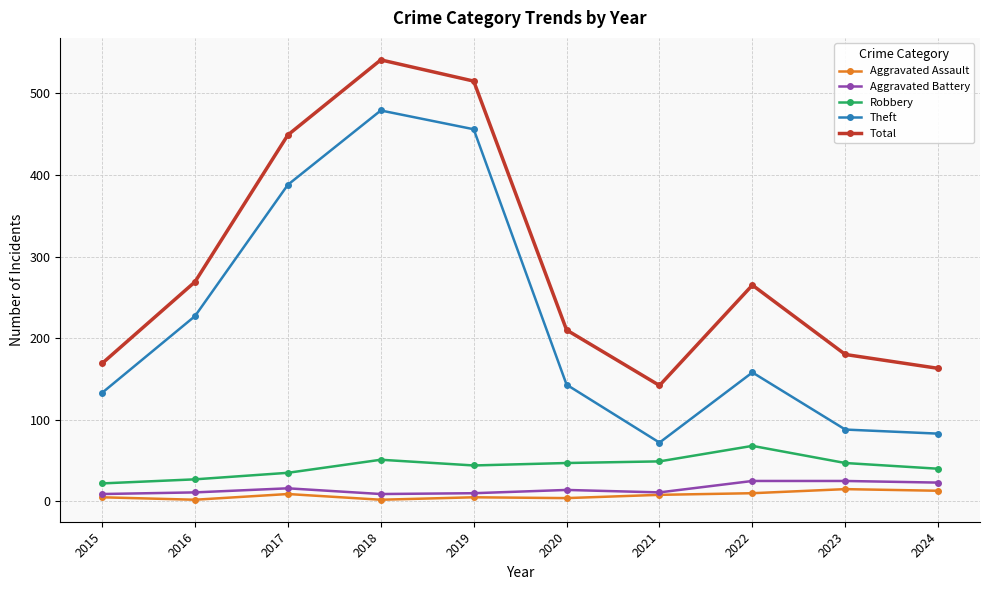

What is the sum of the Aggravated Assault values at 2016 and 2020?

6